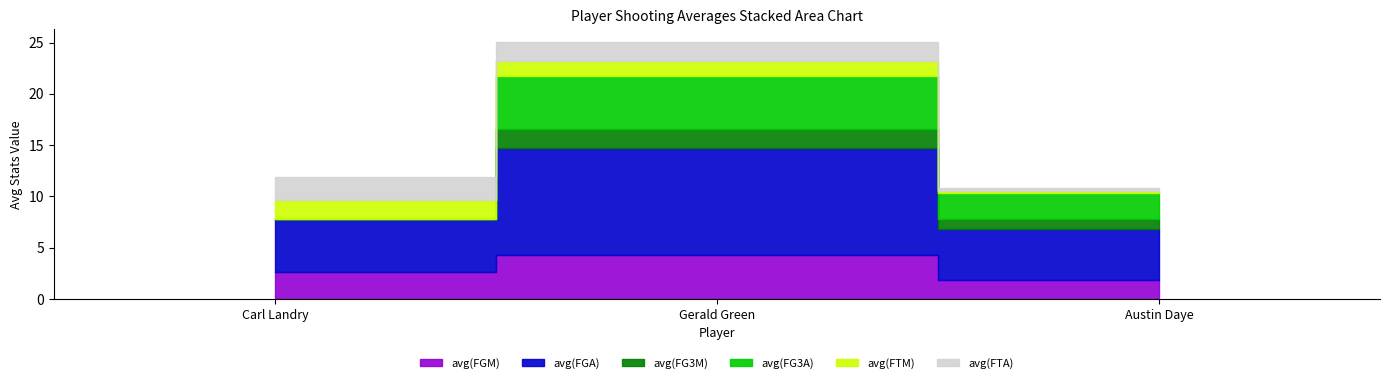

What is the maximum value for avg(FGM)?

4.3